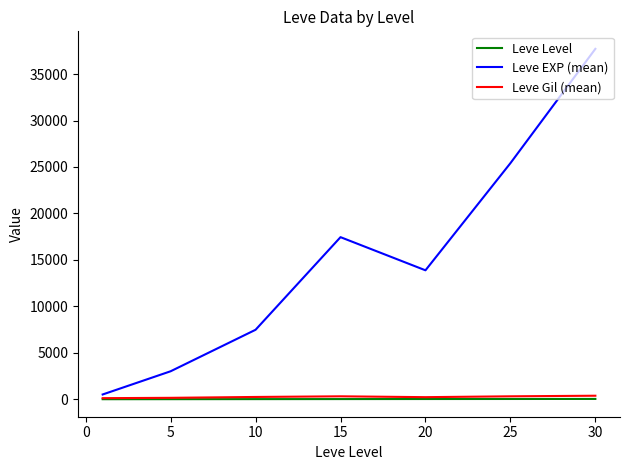

Which series has the largest range (max minus min)?

Leve EXP (mean)